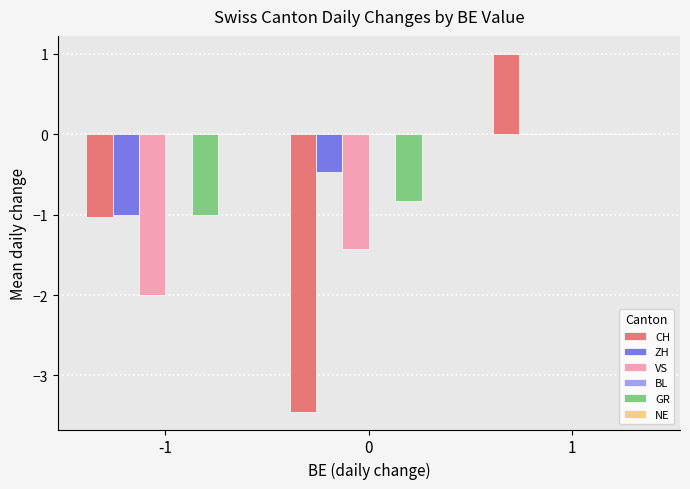

Is the value of VS at 1 greater than the value of ZH at -1?

Yes